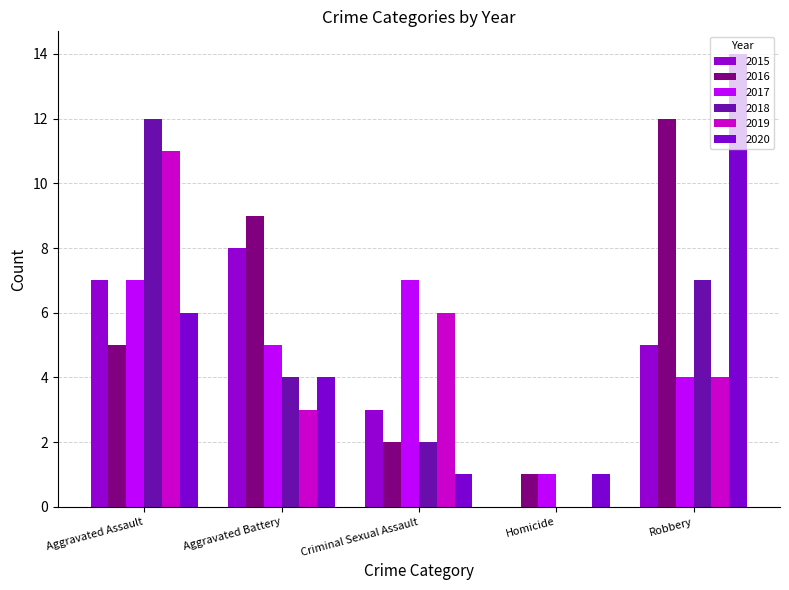

At which label does 2019 reach its minimum?

Homicide